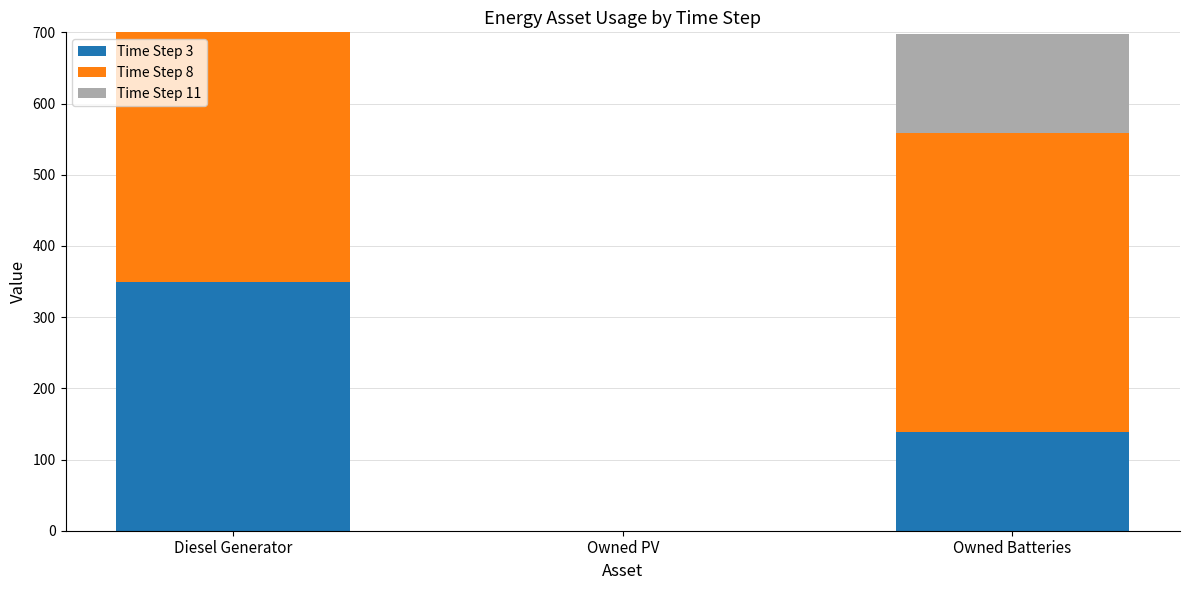

Is it true that Time Step 3 equals 74 at Diesel Generator?

False